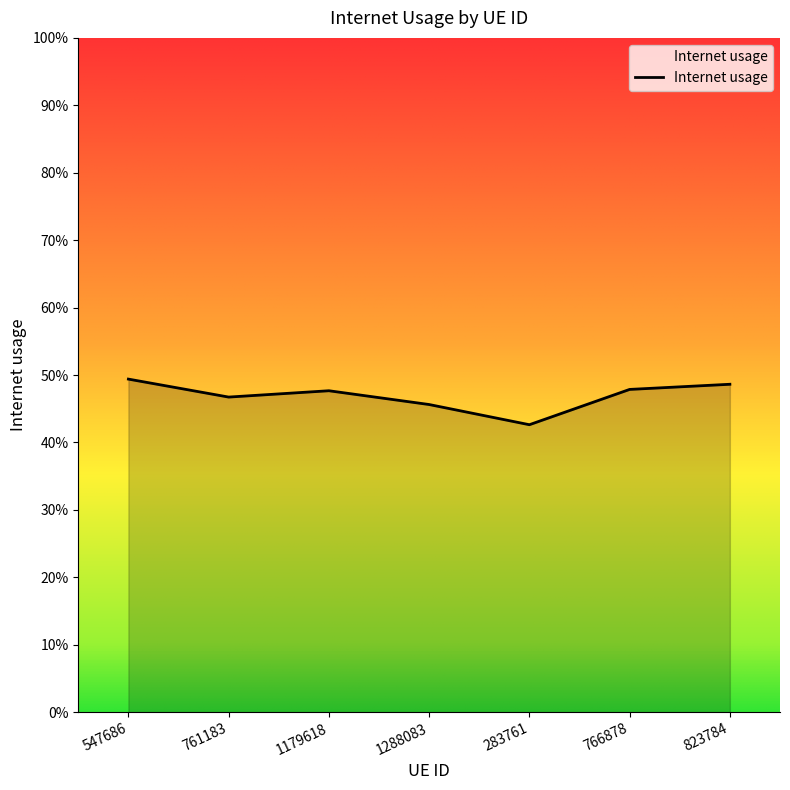

What value does the data have at 283761?

0.4